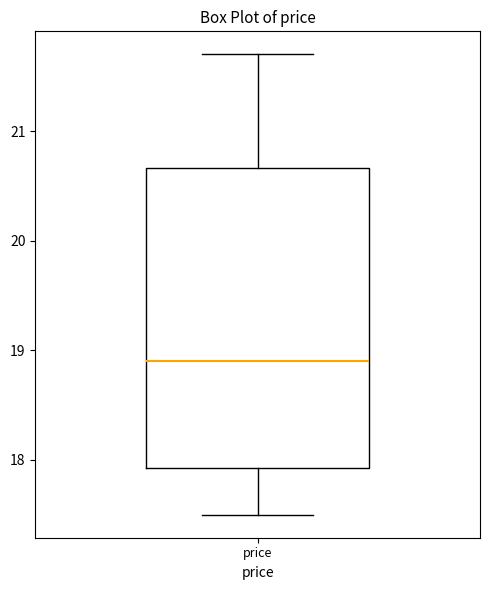

Where does the lower whisker of the box for price end on the y-axis? The values are not printed on the chart, so give them approximately, as read against the axis.

17.5